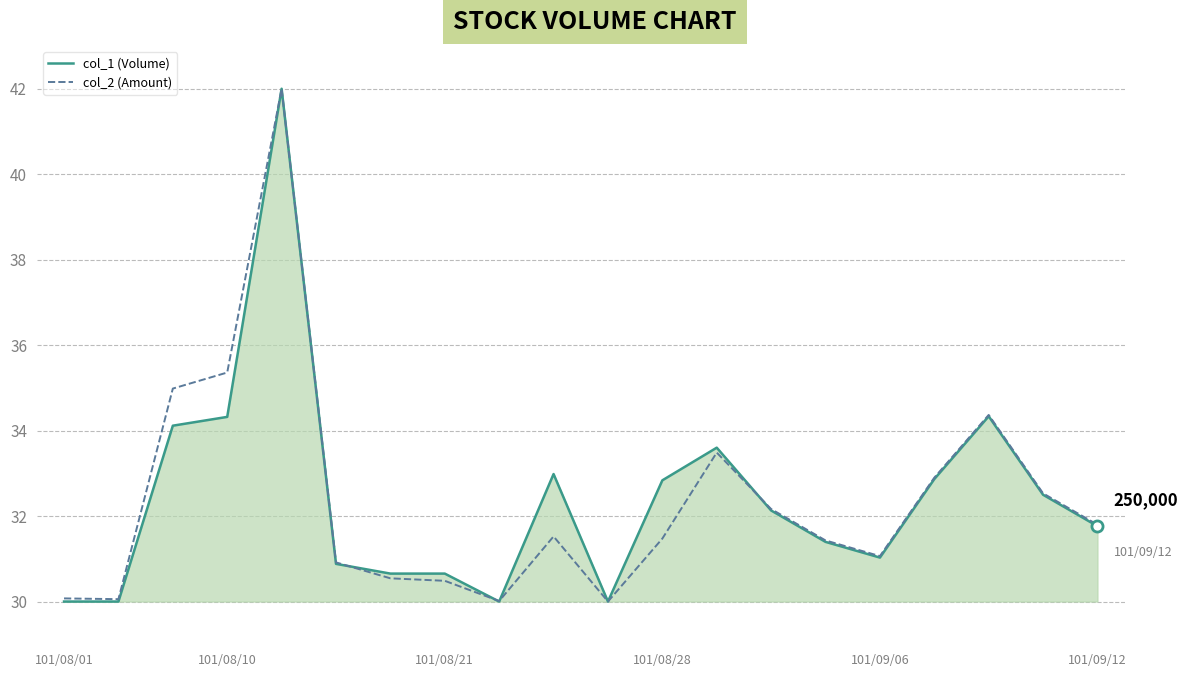

True or false: col_2 (Amount) and col_1 (Volume) intersect in this chart.

True